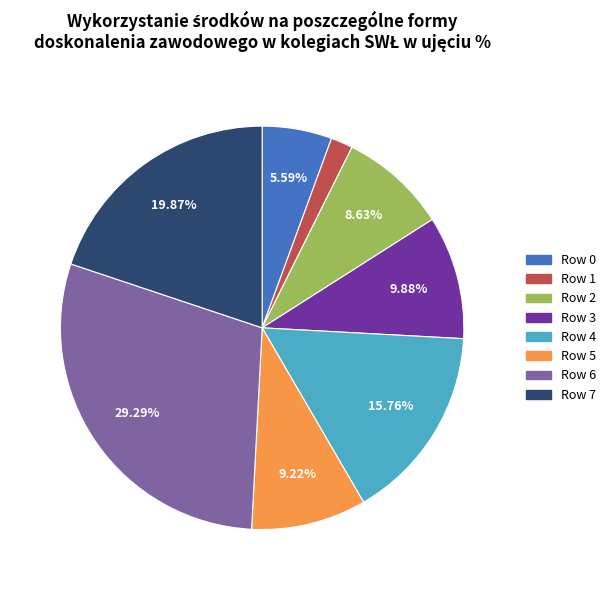

Count the number of slices in the pie.

8